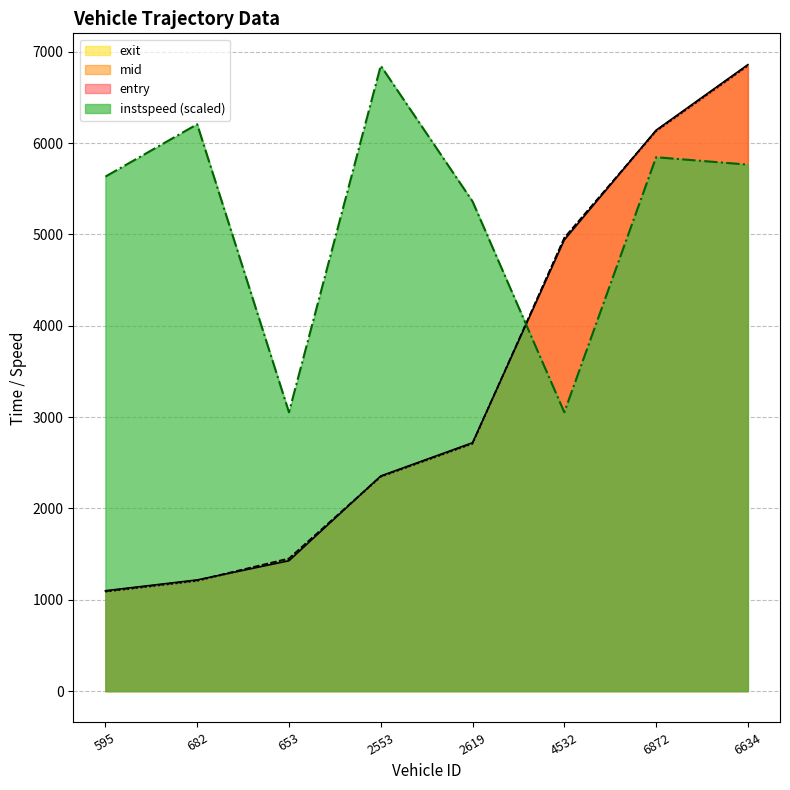

What position from the left is 682?

2